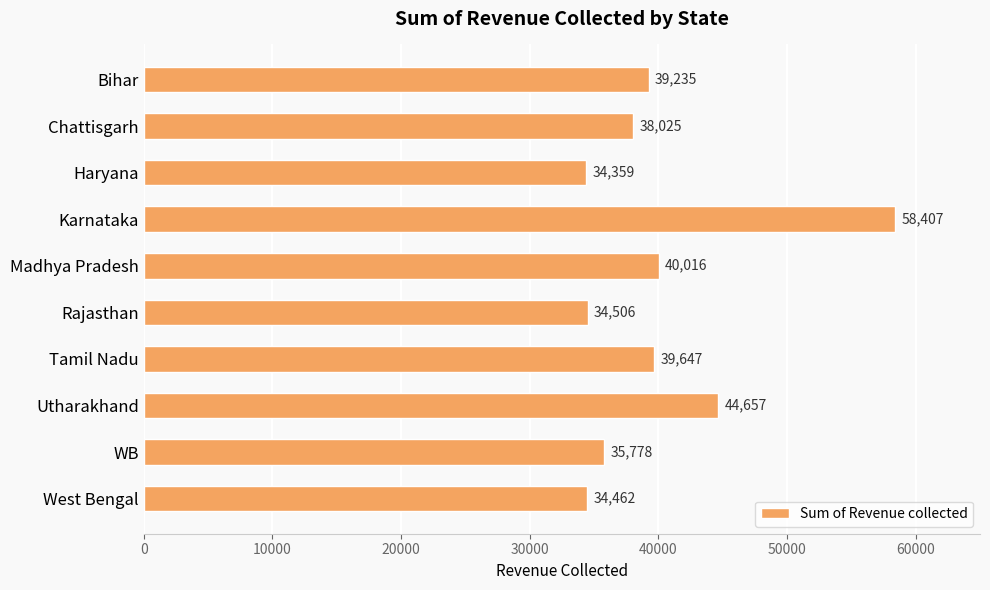

Rank the categories by value from highest to lowest.

Karnataka, Utharakhand, Madhya Pradesh, Tamil Nadu, Bihar, Chattisgarh, WB, Rajasthan, West Bengal, Haryana